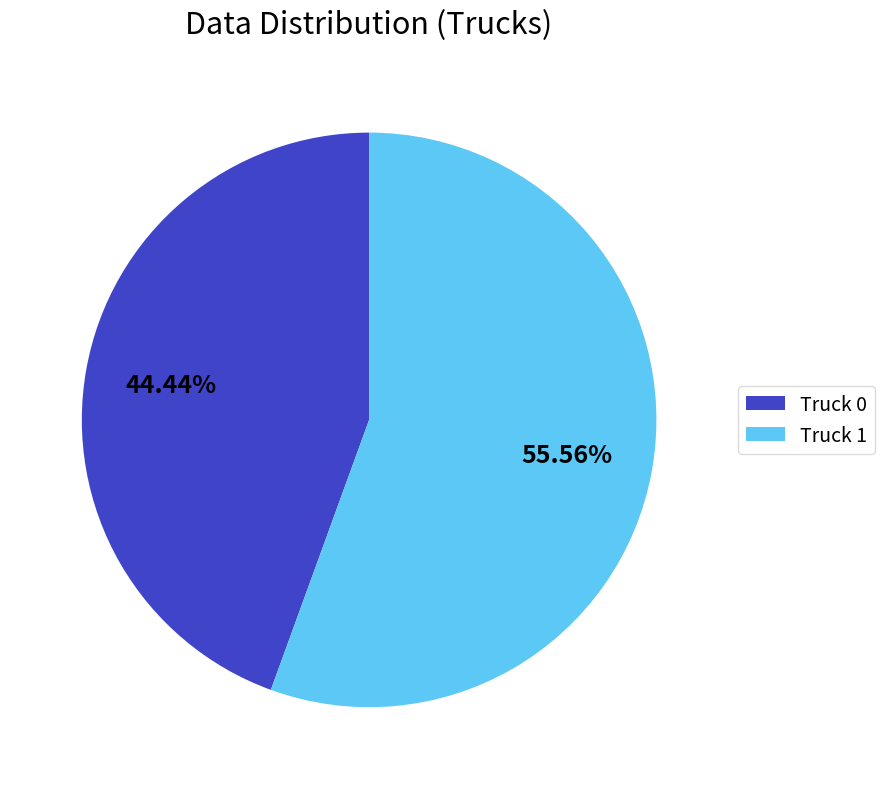

Between Truck 0 and Truck 1, which is larger?

Truck 1